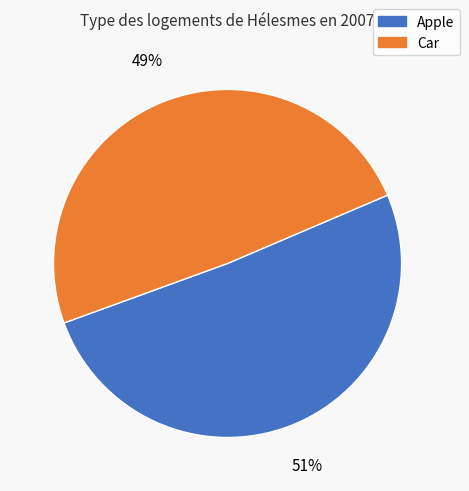

To the nearest percent, what is the difference between the largest and smallest slice percentages?

2%